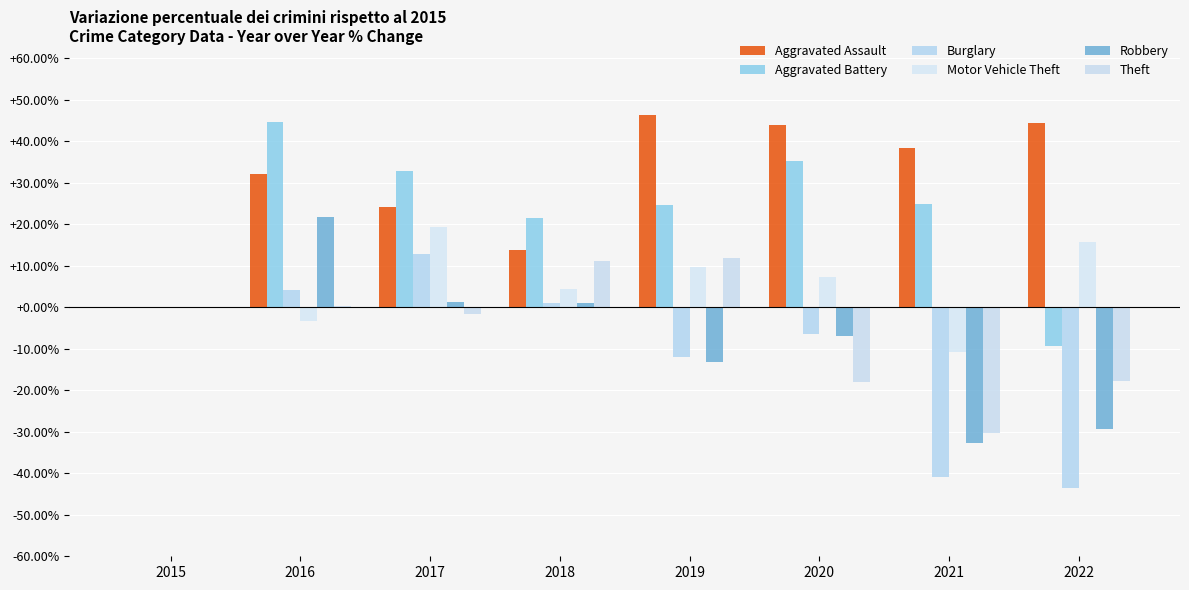

What is the sum of all Aggravated Battery values?

174.4